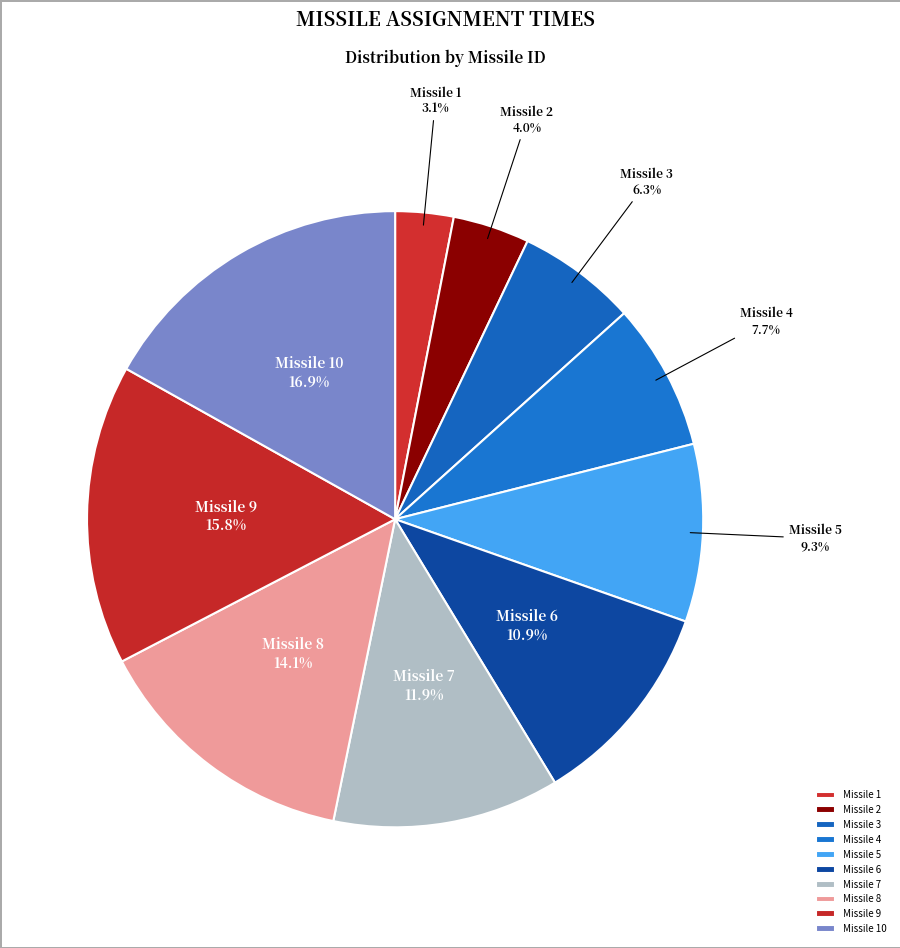

Rank the categories by value from lowest to highest.

Missile 1, Missile 2, Missile 3, Missile 4, Missile 5, Missile 6, Missile 7, Missile 8, Missile 9, Missile 10